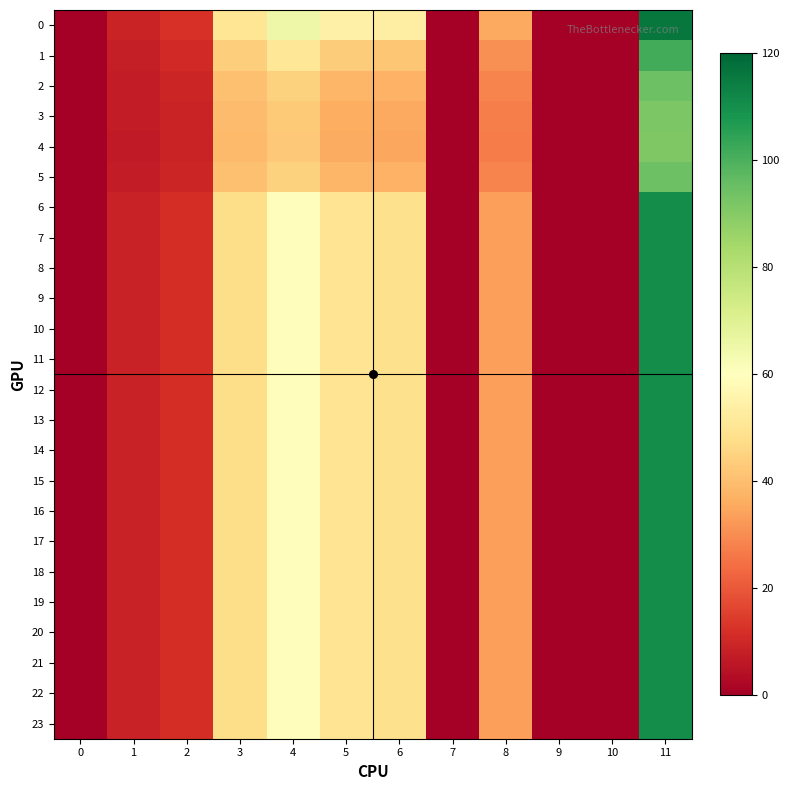

Reading left to right, transcribe all the data shown in this chart.

0: 0=0.0	1=9.0	2=12.2	3=50.3	4=65.3	5=54.6	6=53.5	7=0.0	8=35.6	9=0.0	10=0.0	11=116.2
1: 0=0.0	1=7.8	2=10.4	3=43.9	4=51.1	5=43.2	6=42.1	7=0.0	8=30.5	9=0.0	10=0.0	11=101.6
2: 0=0.0	1=7.3	2=9.5	3=40.7	4=44.9	5=38.2	6=37.2	7=0.0	8=28.2	9=0.0	10=0.0	11=94.4
3: 0=0.0	1=7.1	2=9.2	3=39.6	4=42.7	5=36.3	6=35.4	7=0.0	8=27.3	9=0.0	10=0.0	11=91.7
4: 0=0.0	1=7.0	2=9.2	3=39.4	4=42.3	5=36.1	6=35.1	7=0.0	8=27.1	9=0.0	10=0.0	11=91.2
5: 0=0.0	1=7.3	2=9.5	3=40.7	4=44.9	5=38.1	6=37.2	7=0.0	8=28.2	9=0.0	10=0.0	11=94.4
6: 0=0.0	1=8.5	2=11.5	3=47.7	4=59.4	5=49.8	6=48.7	7=0.0	8=33.5	9=0.0	10=0.0	11=110.4
7: 0=0.0	1=8.5	2=11.5	3=47.7	4=59.4	5=49.8	6=48.7	7=0.0	8=33.5	9=0.0	10=0.0	11=110.4
8: 0=0.0	1=8.5	2=11.5	3=47.7	4=59.4	5=49.8	6=48.7	7=0.0	8=33.5	9=0.0	10=0.0	11=110.4
9: 0=0.0	1=8.5	2=11.5	3=47.7	4=59.4	5=49.8	6=48.7	7=0.0	8=33.5	9=0.0	10=0.0	11=110.4
10: 0=0.0	1=8.5	2=11.5	3=47.7	4=59.4	5=49.8	6=48.7	7=0.0	8=33.5	9=0.0	10=0.0	11=110.4
11: 0=0.0	1=8.5	2=11.5	3=47.7	4=59.4	5=49.8	6=48.7	7=0.0	8=33.5	9=0.0	10=0.0	11=110.4
12: 0=0.0	1=8.5	2=11.5	3=47.7	4=59.4	5=49.8	6=48.7	7=0.0	8=33.5	9=0.0	10=0.0	11=110.4
13: 0=0.0	1=8.5	2=11.5	3=47.7	4=59.4	5=49.8	6=48.7	7=0.0	8=33.5	9=0.0	10=0.0	11=110.4
14: 0=0.0	1=8.5	2=11.5	3=47.7	4=59.4	5=49.8	6=48.7	7=0.0	8=33.5	9=0.0	10=0.0	11=110.4
15: 0=0.0	1=8.5	2=11.5	3=47.7	4=59.4	5=49.8	6=48.7	7=0.0	8=33.5	9=0.0	10=0.0	11=110.4
16: 0=0.0	1=8.5	2=11.5	3=47.7	4=59.4	5=49.8	6=48.7	7=0.0	8=33.5	9=0.0	10=0.0	11=110.4
17: 0=0.0	1=8.5	2=11.5	3=47.7	4=59.4	5=49.8	6=48.7	7=0.0	8=33.5	9=0.0	10=0.0	11=110.4
18: 0=0.0	1=8.5	2=11.5	3=47.7	4=59.4	5=49.8	6=48.7	7=0.0	8=33.5	9=0.0	10=0.0	11=110.4
19: 0=0.0	1=8.5	2=11.5	3=47.7	4=59.4	5=49.8	6=48.7	7=0.0	8=33.5	9=0.0	10=0.0	11=110.4
20: 0=0.0	1=8.5	2=11.5	3=47.7	4=59.4	5=49.8	6=48.7	7=0.0	8=33.5	9=0.0	10=0.0	11=110.4
21: 0=0.0	1=8.5	2=11.5	3=47.7	4=59.4	5=49.8	6=48.7	7=0.0	8=33.5	9=0.0	10=0.0	11=110.4
22: 0=0.0	1=8.5	2=11.5	3=47.7	4=59.4	5=49.8	6=48.7	7=0.0	8=33.5	9=0.0	10=0.0	11=110.4
23: 0=0.0	1=8.5	2=11.5	3=47.7	4=59.4	5=49.8	6=48.7	7=0.0	8=33.5	9=0.0	10=0.0	11=110.4